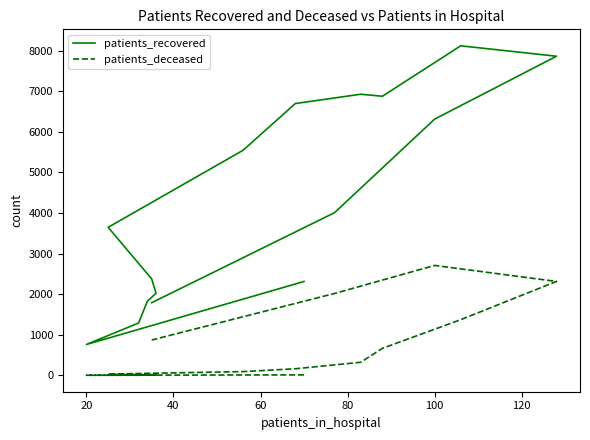

True or false: patients_recovered and patients_deceased cross at least once.

False